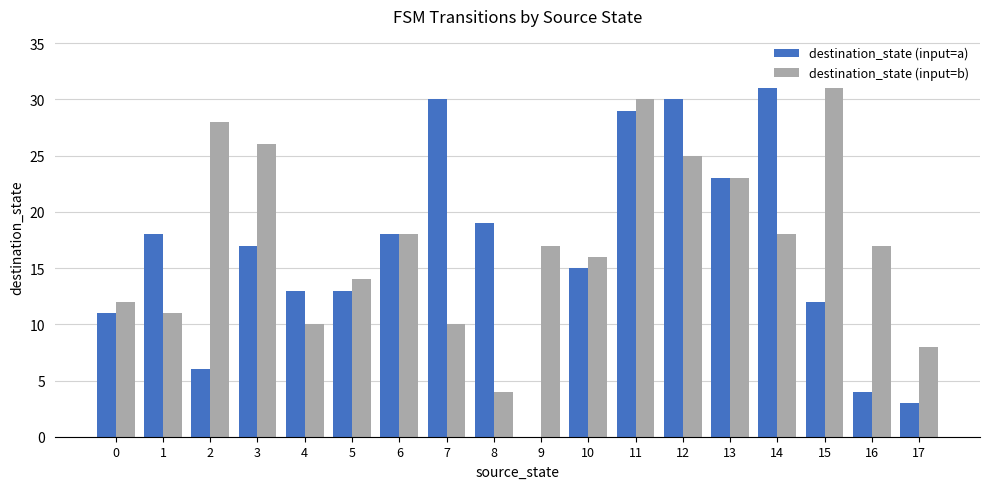

Reading right to left, transcribe all the data shown in this chart.

destination_state (input=a): 17=3	16=4	15=12	14=31	13=23	12=30	11=29	10=15	9=0	8=19	7=30	6=18	5=13	4=13	3=17	2=6	1=18	0=11
destination_state (input=b): 17=8	16=17	15=31	14=18	13=23	12=25	11=30	10=16	9=17	8=4	7=10	6=18	5=14	4=10	3=26	2=28	1=11	0=12